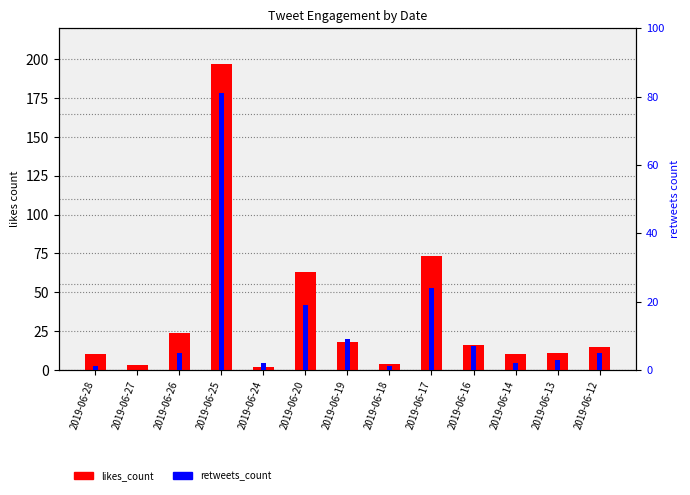

At which label does likes_count reach its minimum?

2019-06-24